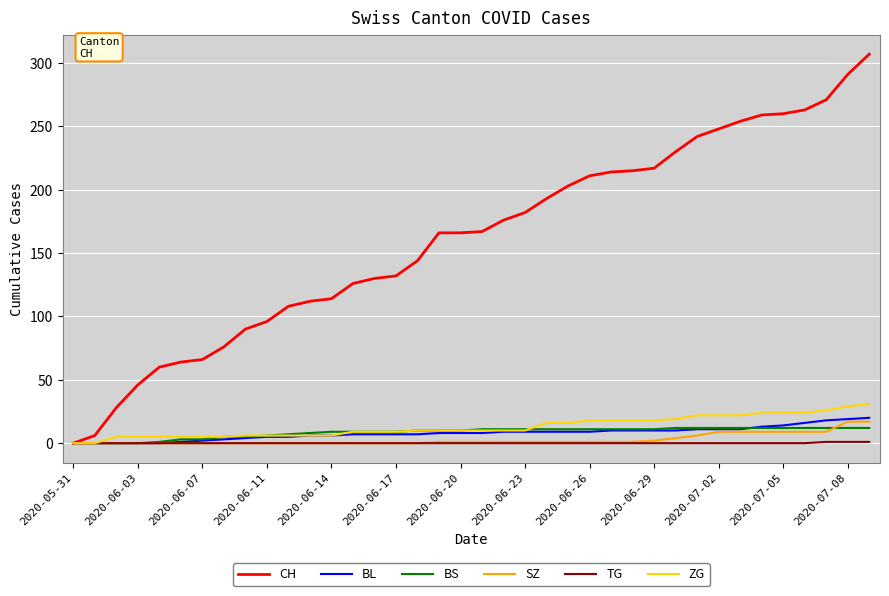

Which series has the largest range (max minus min)?

CH